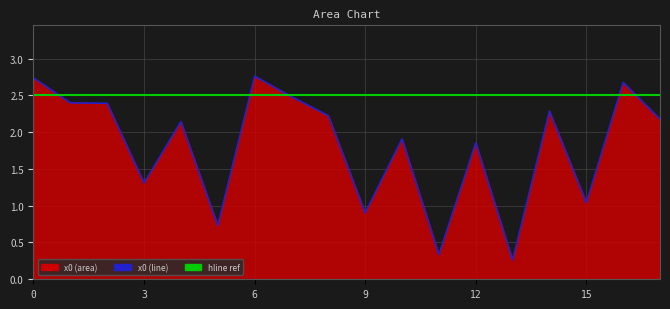

List the labels in order of value, smallest first.

13, 11, 5, 9, 15, 3, 12, 10, 4, 17, 8, 14, 2, 1, 7, 16, 0, 6